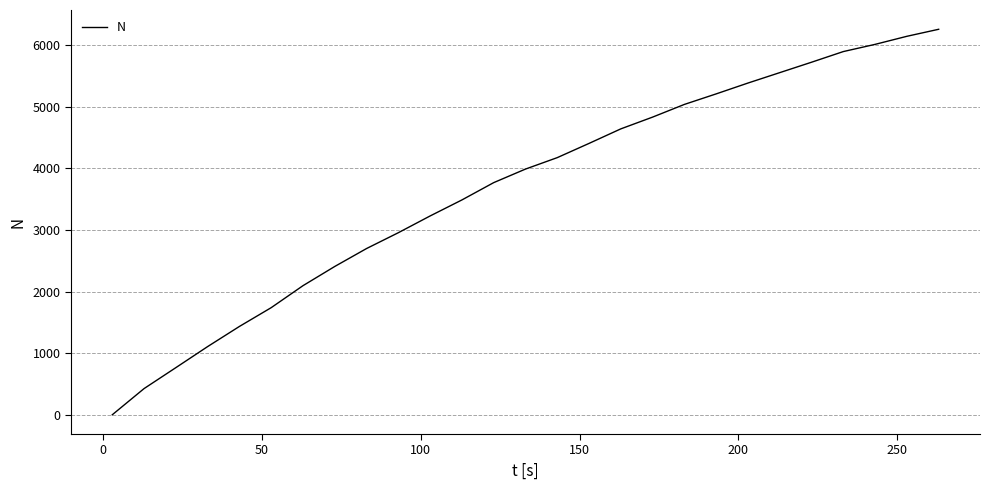

What is the difference between the second highest and second lowest values?

5720